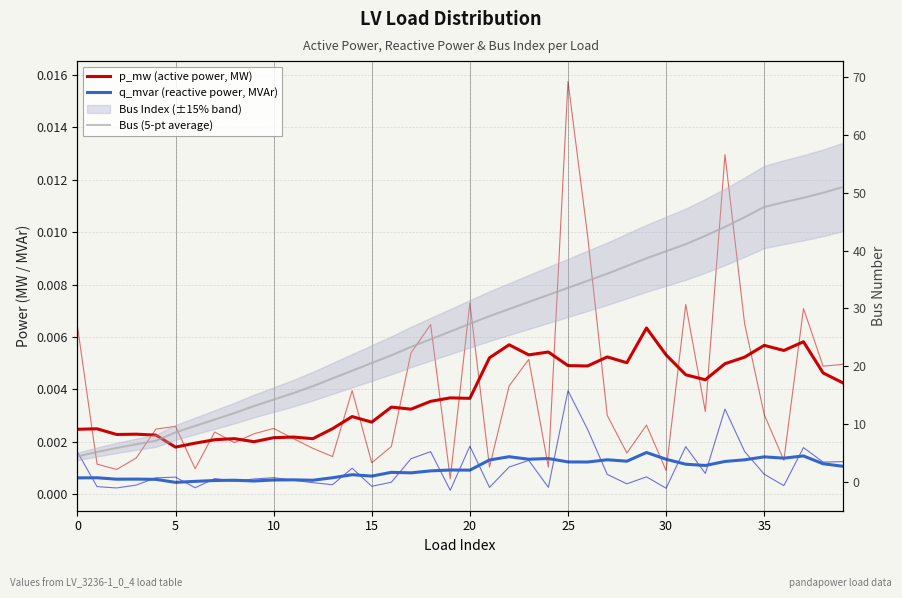

Which series has the largest total across all categories?

Bus (5-pt average)